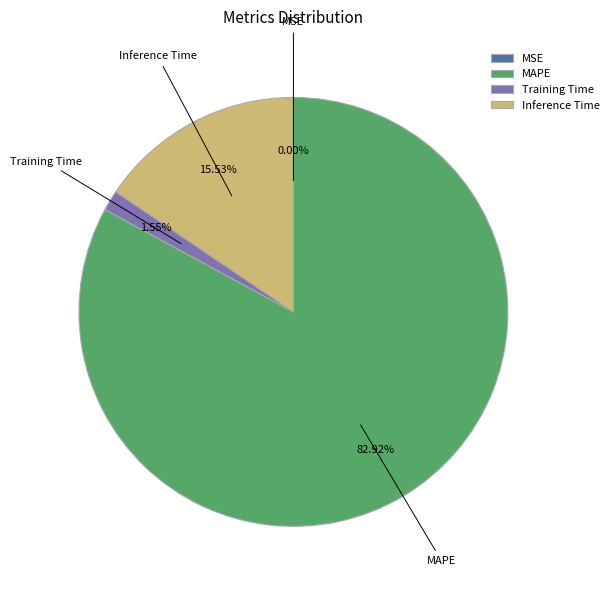

How much of the chart is everything except SMAPE?

100.0%